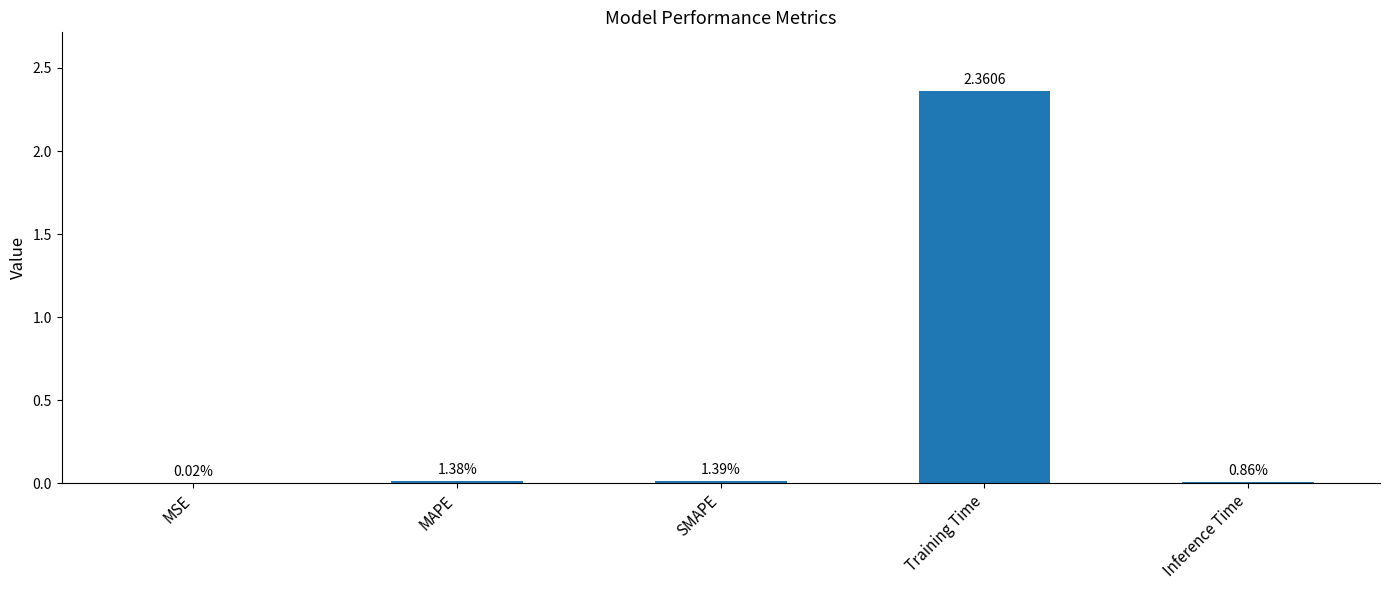

Reading left to right, extract all data points from this chart.

MSE=0.0	MAPE=0.0	SMAPE=0.0	Training Time=2.4	Inference Time=0.0